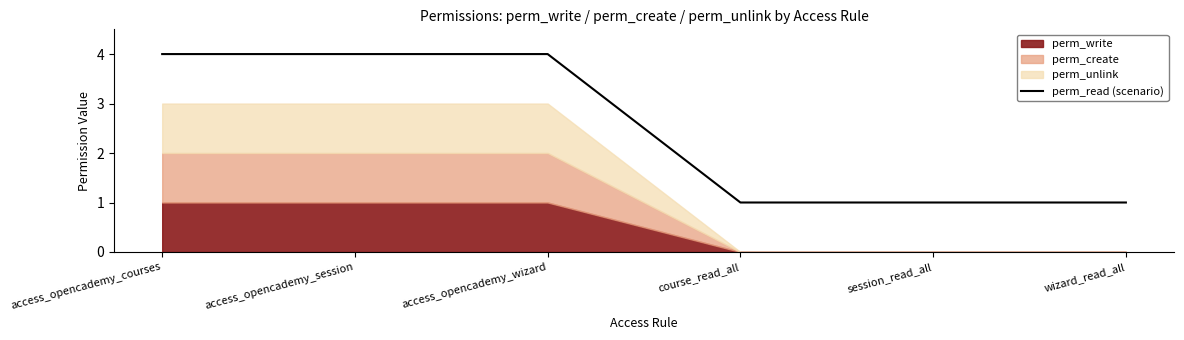

True or false: the data shows 1 at wizard_read_all.

False